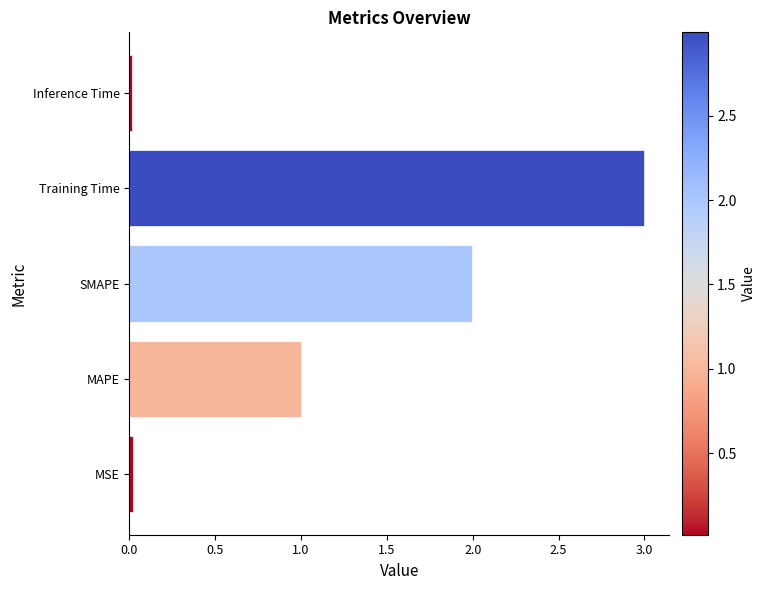

What is the greatest value displayed?

3.0